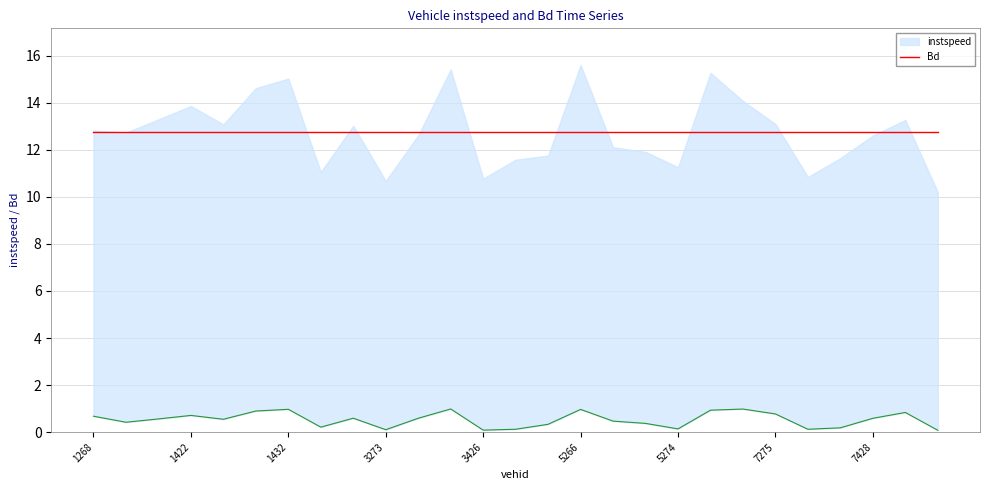

Where is the data nearest to the value 0?

7436